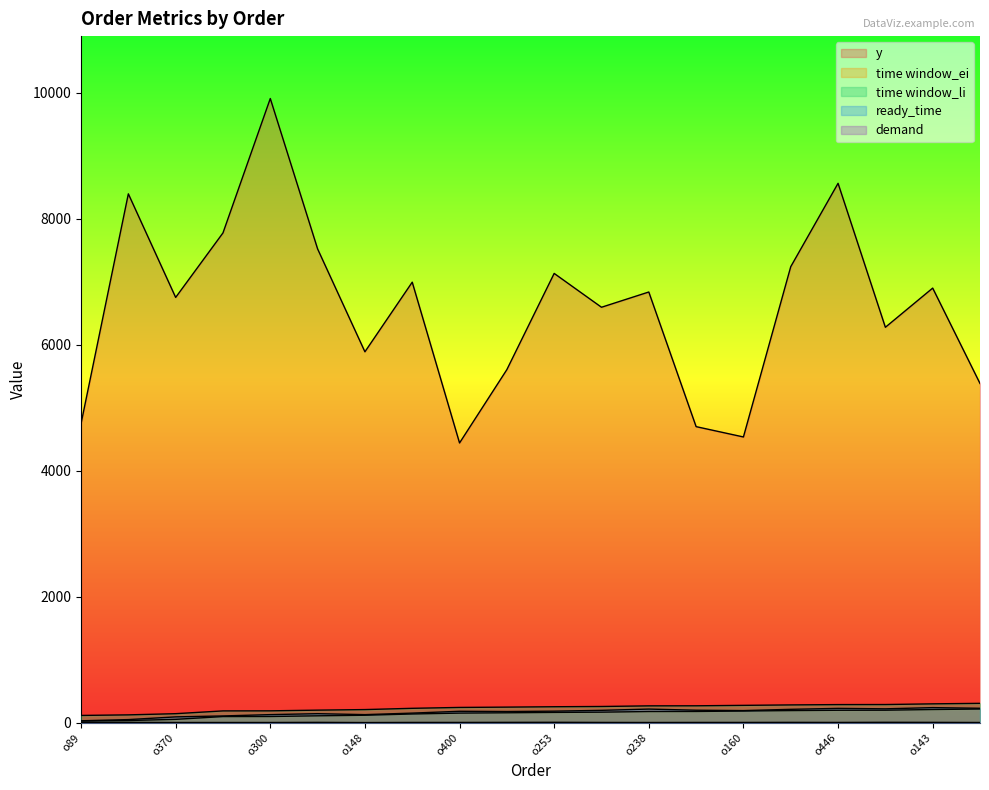

How many values in the y series exceed 6835?

9